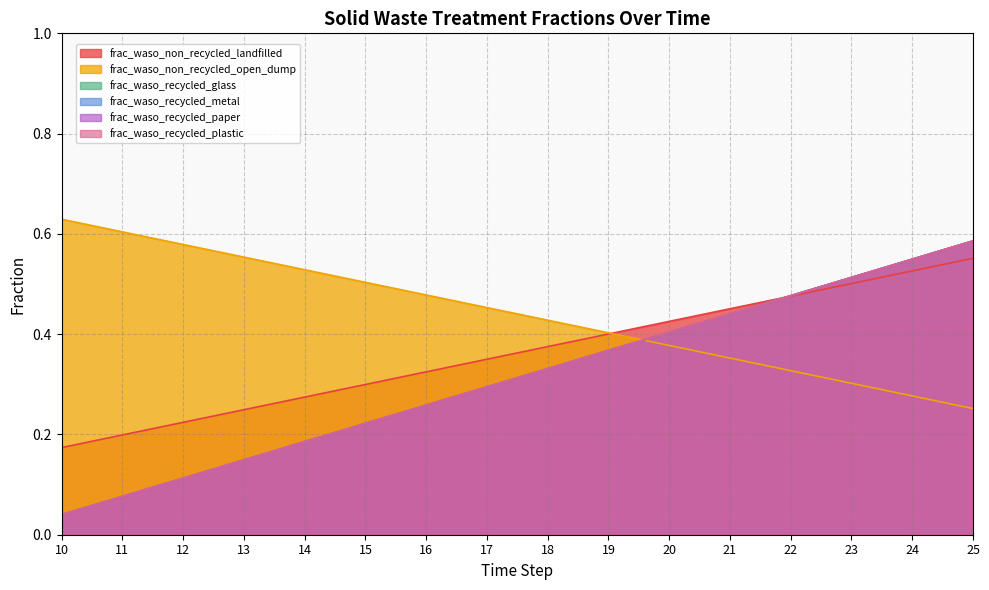

True or false: frac_waso_recycled_metal and frac_waso_recycled_plastic cross at least once.

False